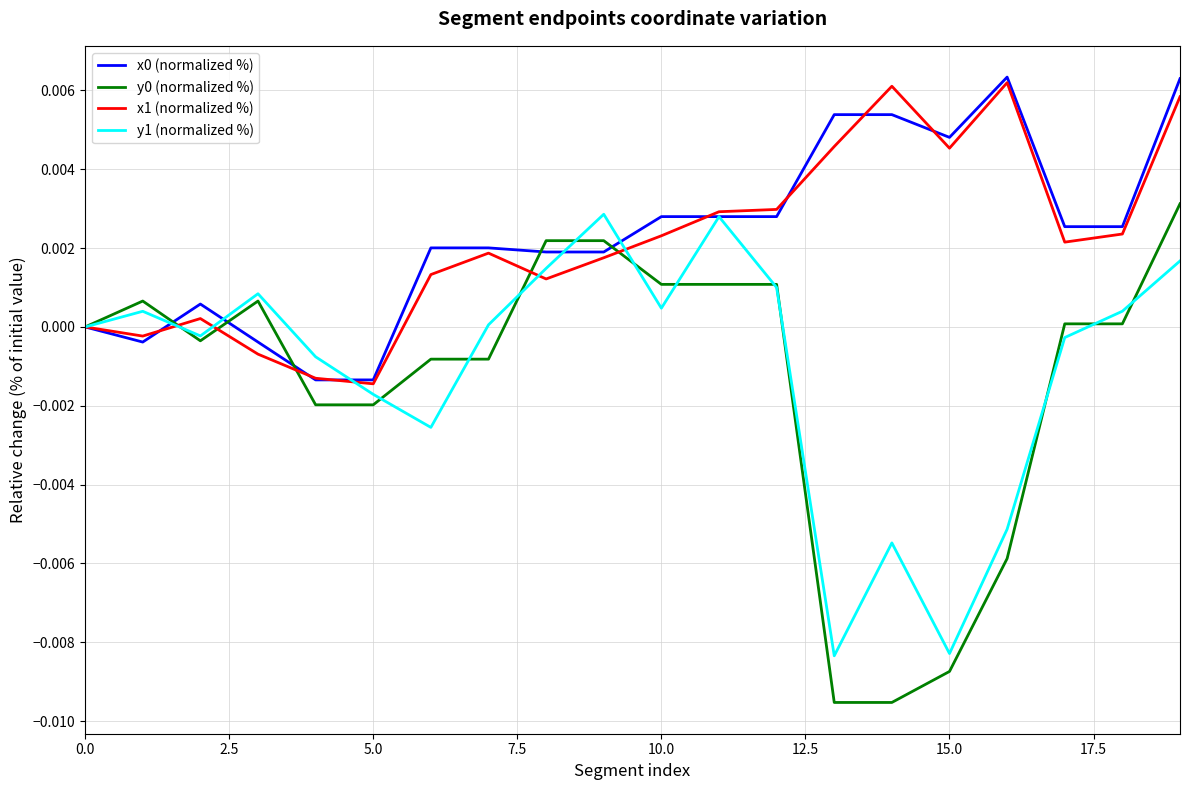

True or false: x0 (normalized %) has a value of 0.0 at 0.0.

True